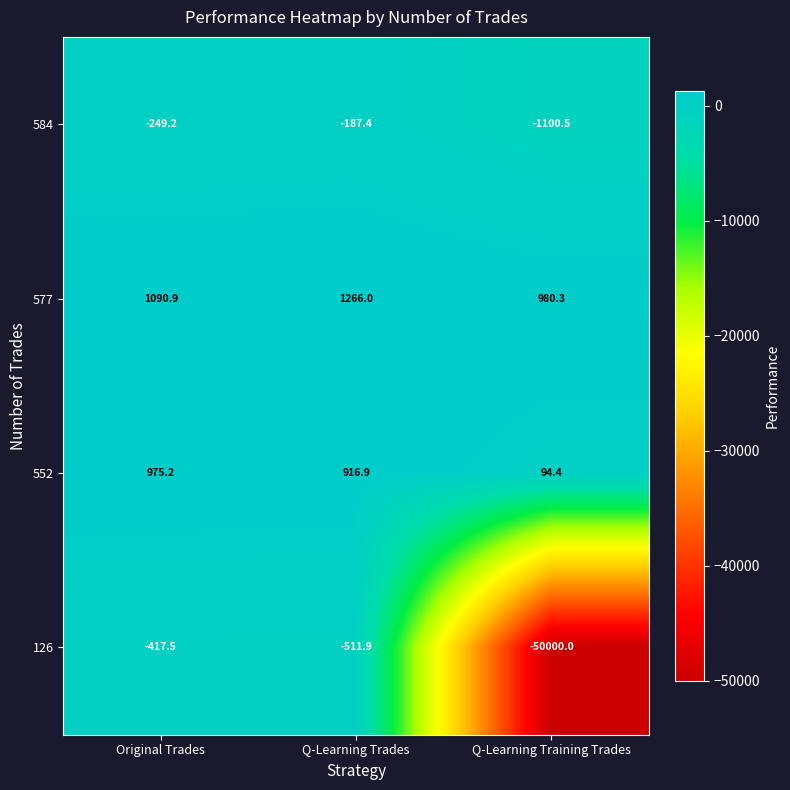

What is the maximum value for 584?

-187.4